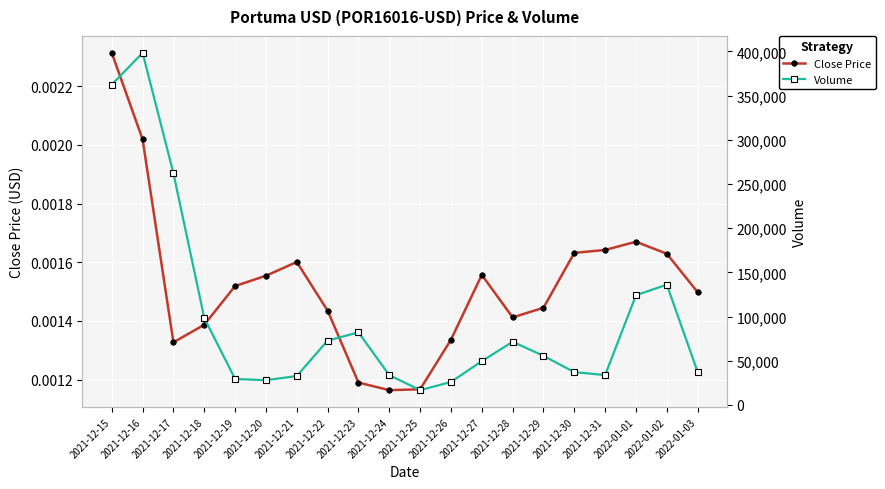

How many interior local peaks does the Close Price series have?

3